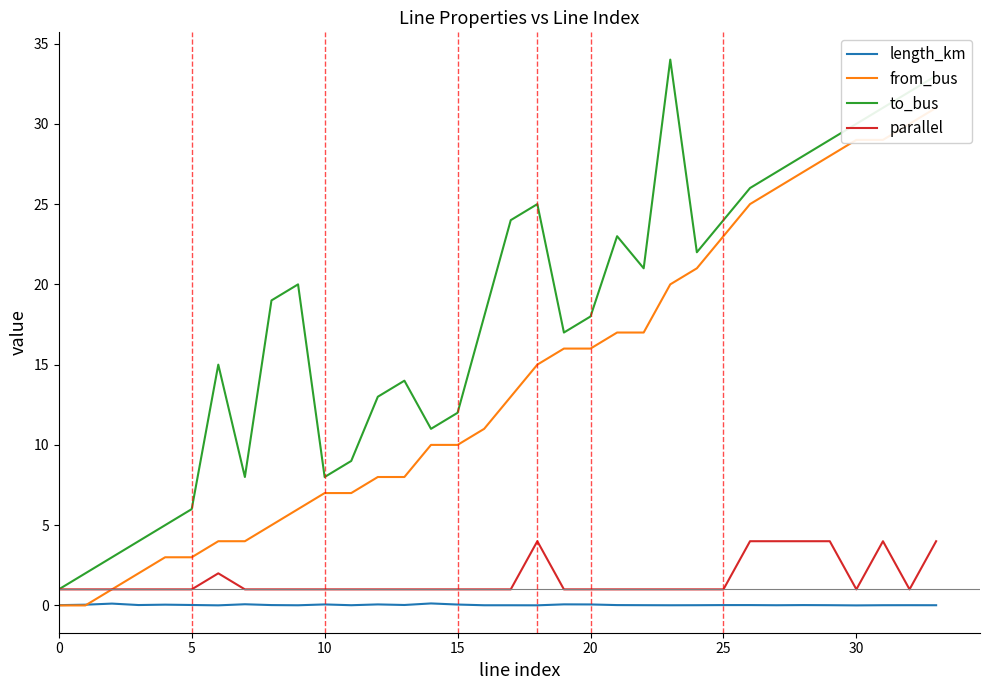

What are all the series names shown in the legend?

length_km, from_bus, to_bus, parallel